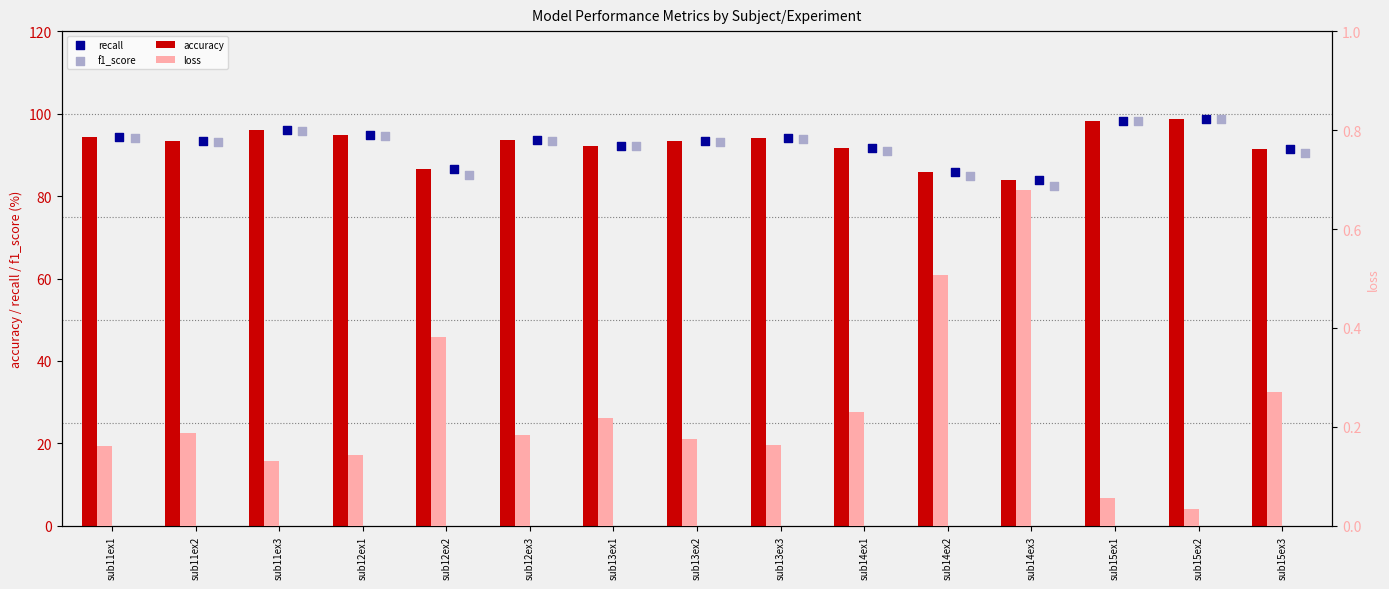

At which category is the sum across all series the highest?

sub15ex2